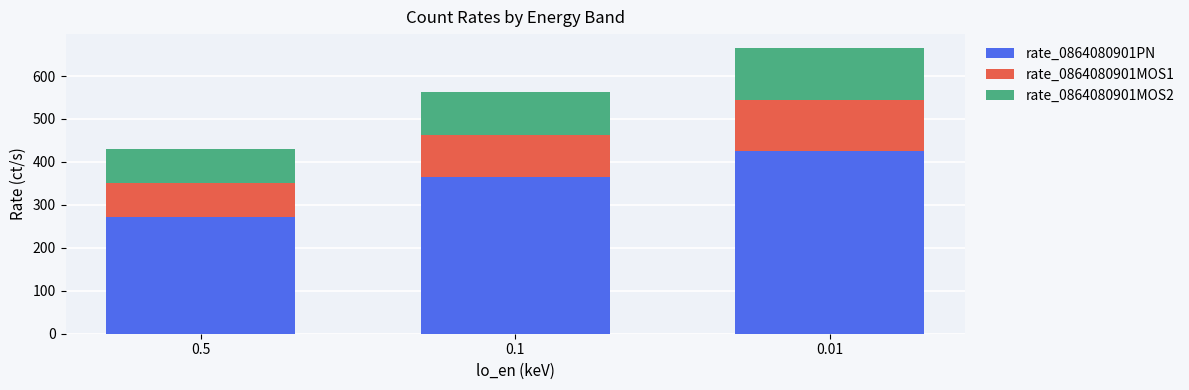

The value of rate_0864080901PN at 0.5 is 147.5. True or false?

False